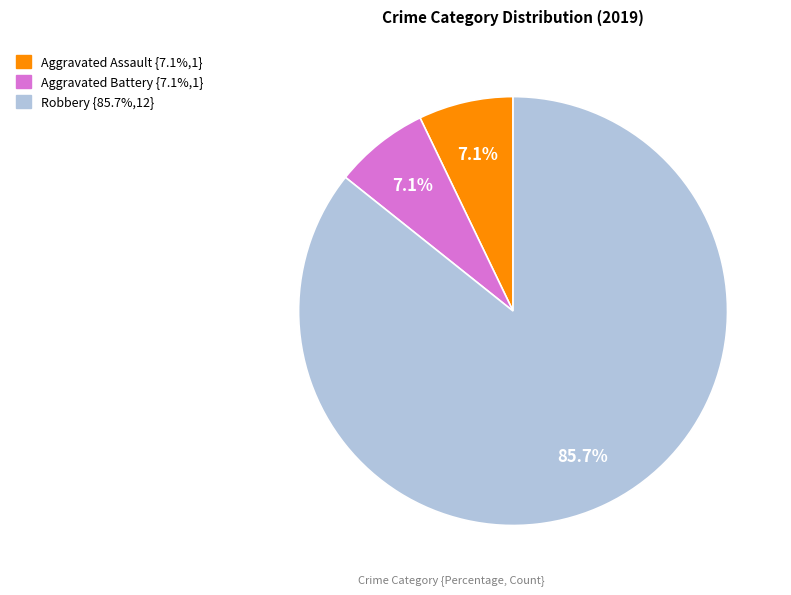

How many slices are in this pie chart?

3